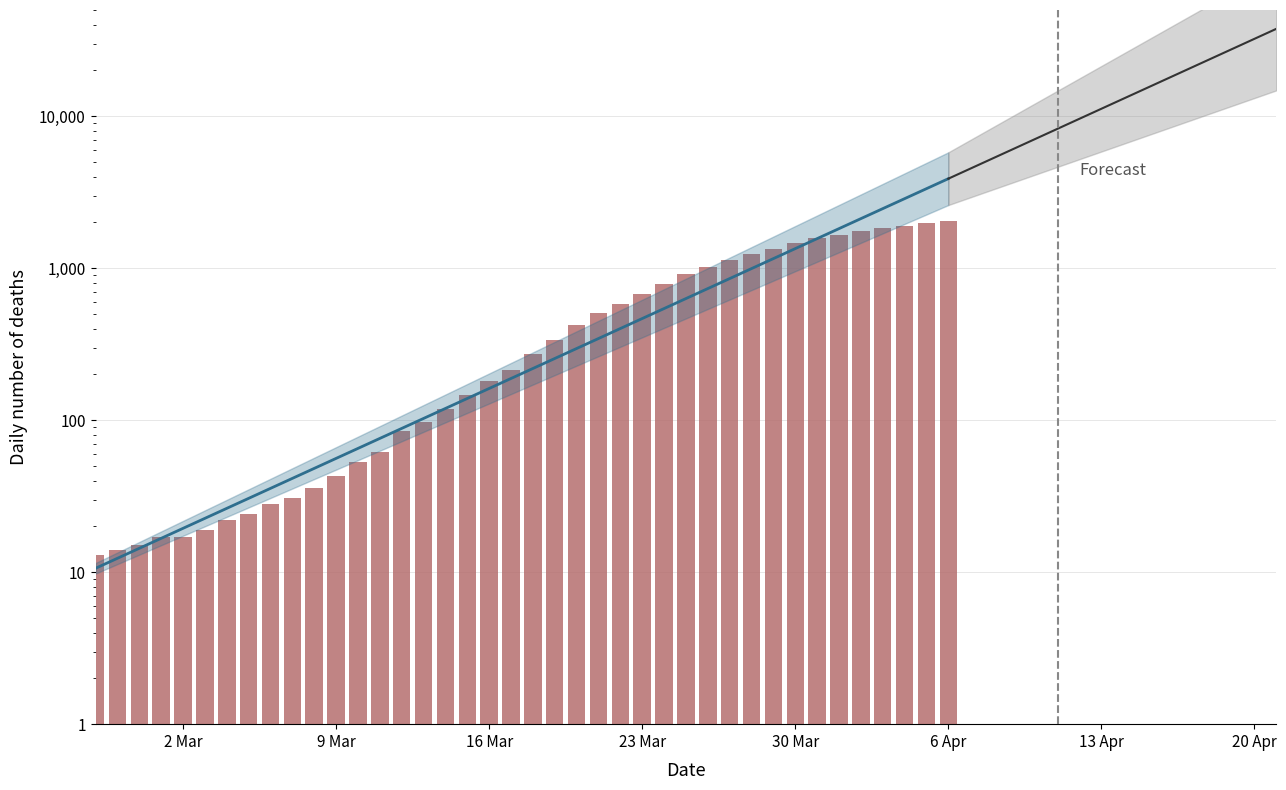

What is the value of the 15th bar from the left?

85